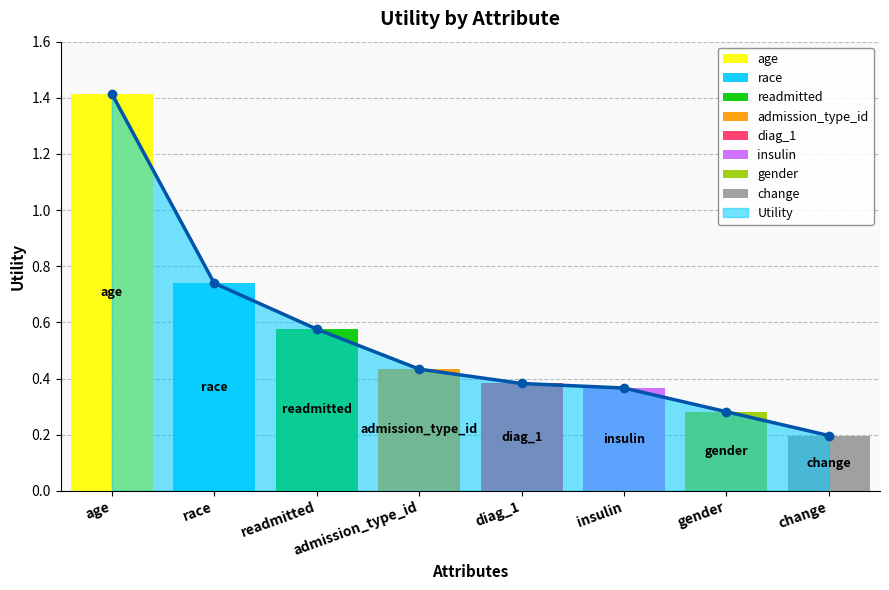

Reading right to left, extract all data points from this chart.

0.2	0.3	0.4	0.4	0.4	0.6	0.7	1.4